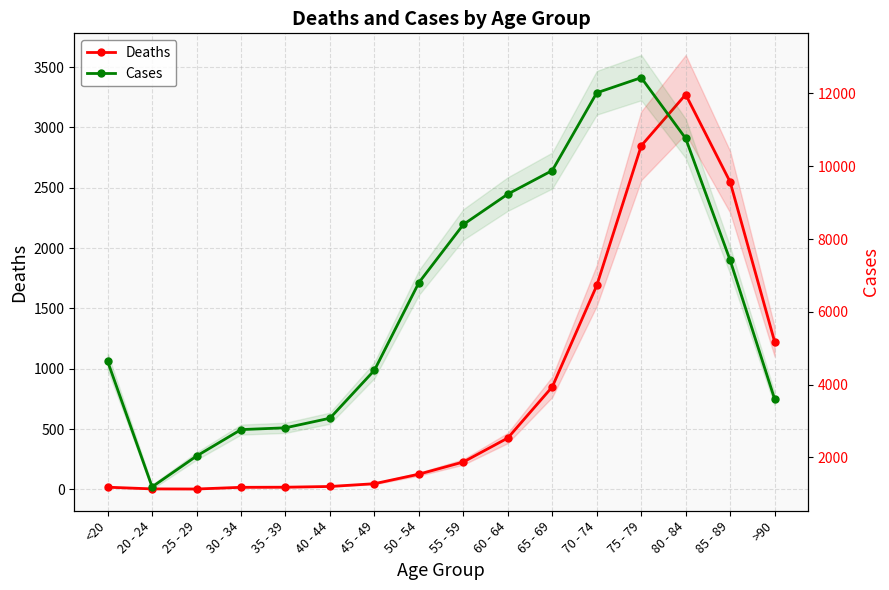

What is the label of the 16th point from the left?

>90